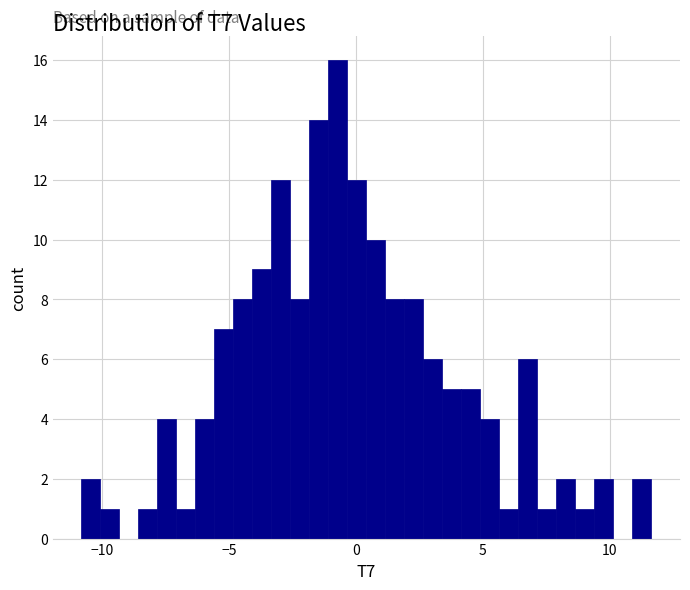

Read against the x-axis, roughly where is the centre of the tallest bar?

-0.5